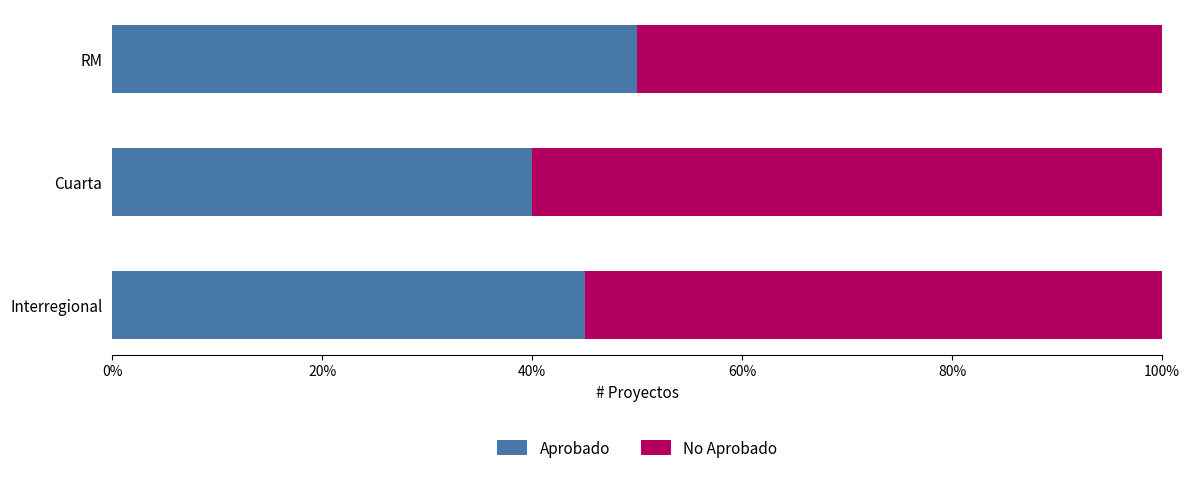

What are all the series names shown in the legend?

Aprobado, No Aprobado